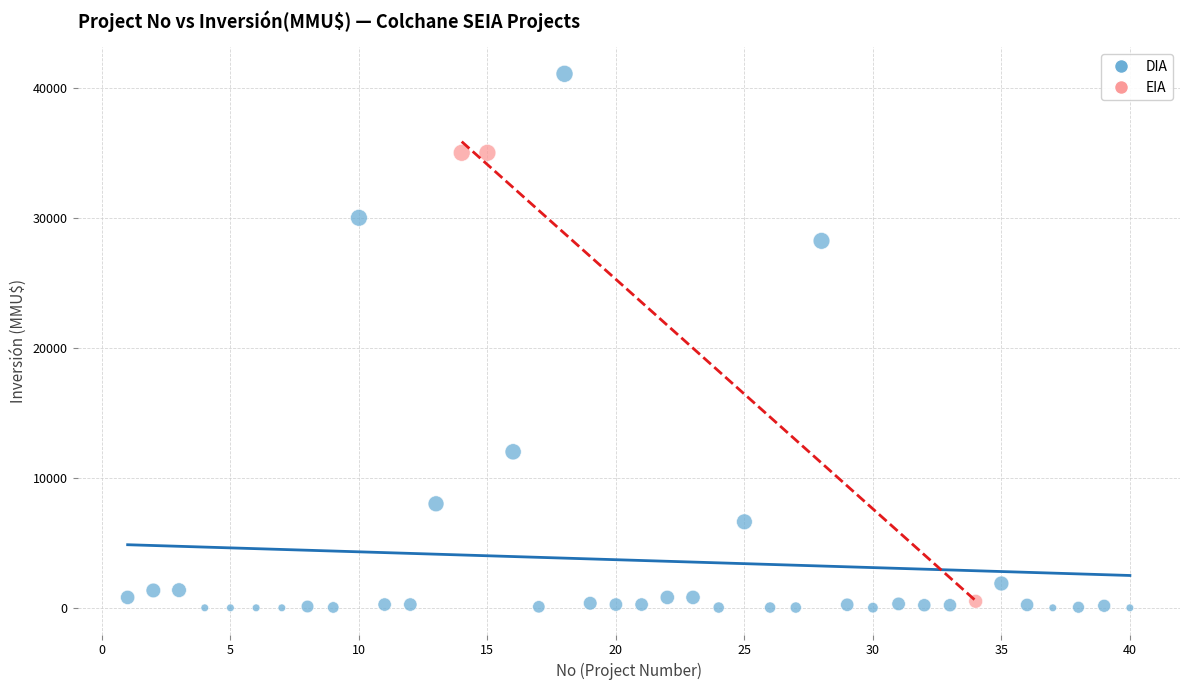

Which series contains the highest Y value?

DIA